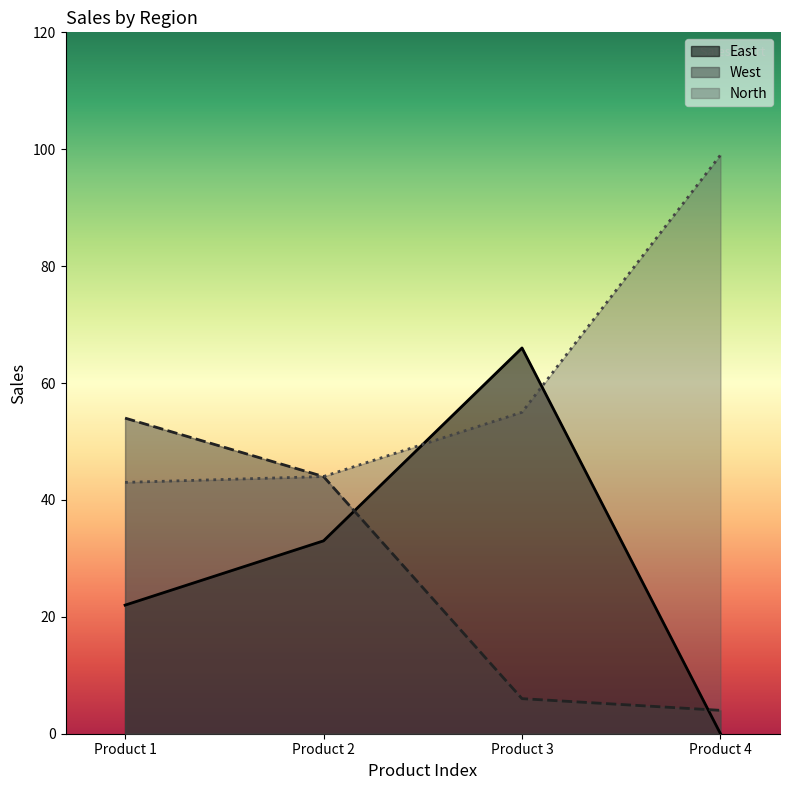

What is the difference between the second highest and second lowest values in the North series?

11